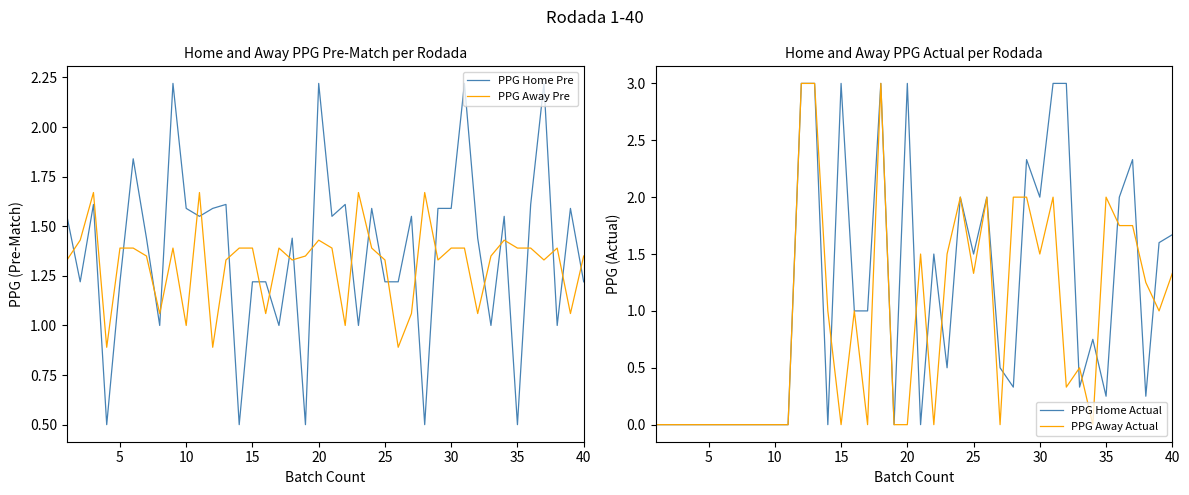

How many values in the PPG Home Pre series are below 1?

5